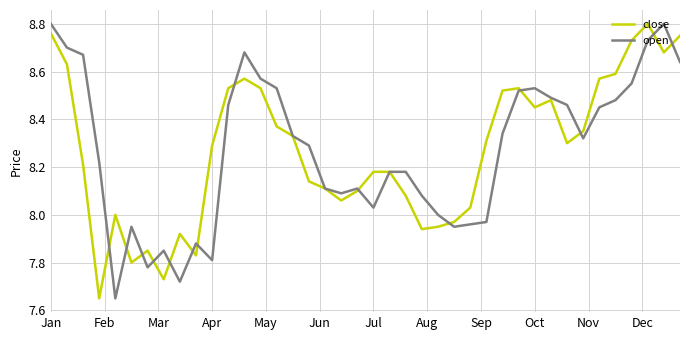

Does the chart have visible grid lines?

Yes